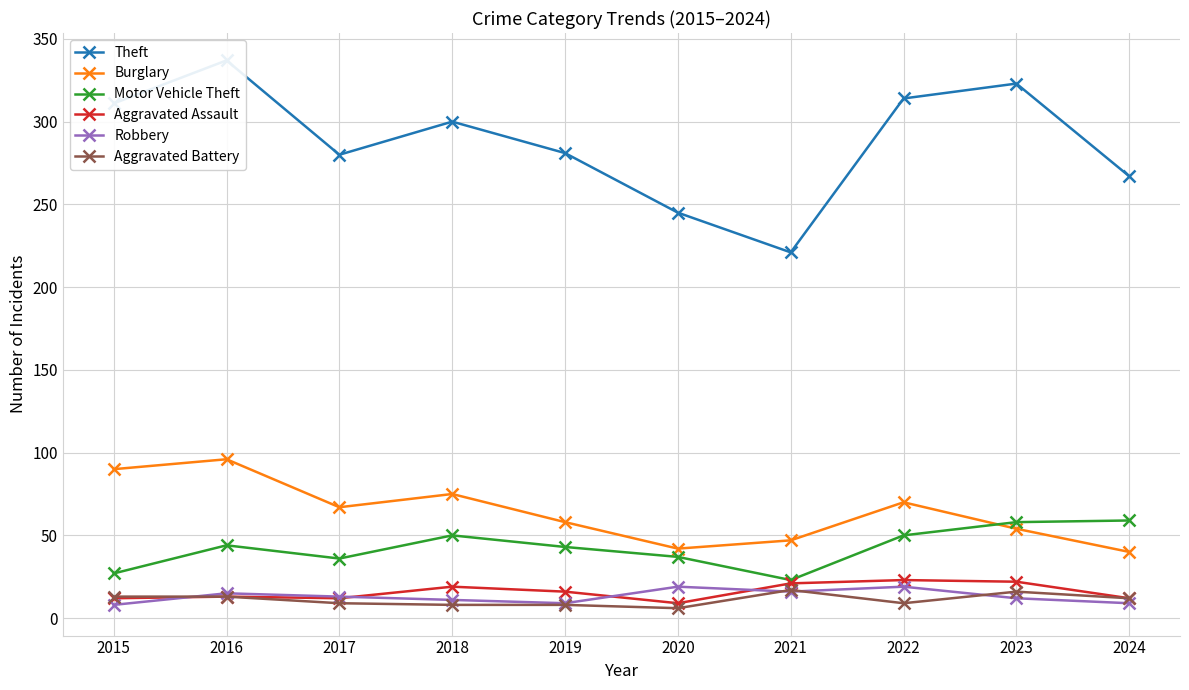

What is the maximum value shown in the chart?

337